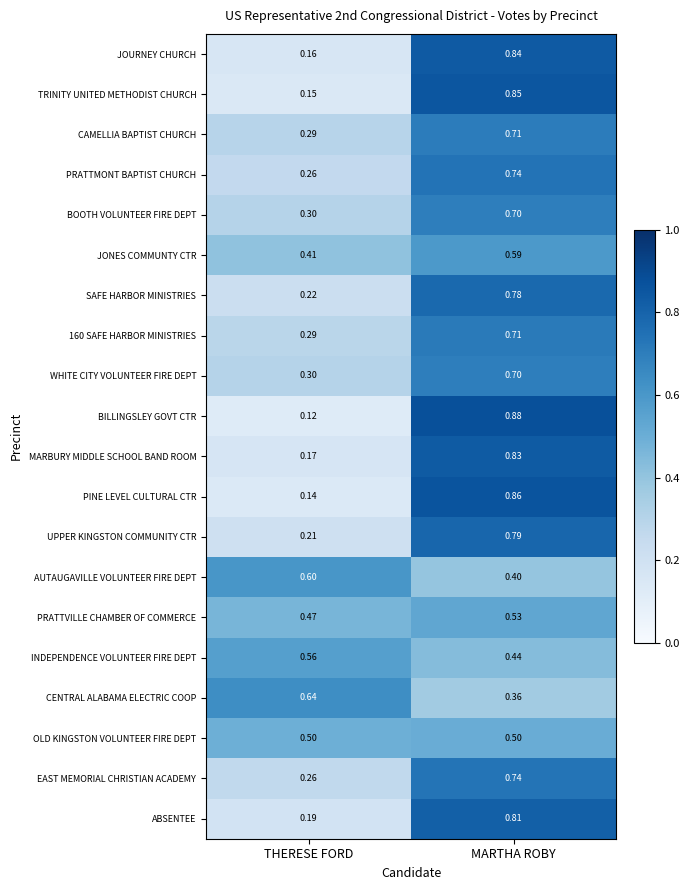

What is the total value across all series at THERESE FORD?

6.2